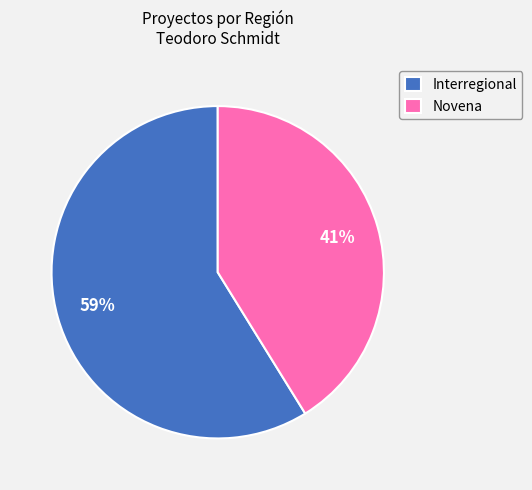

Combined, do Novena and Interregional account for over 50%?

Yes